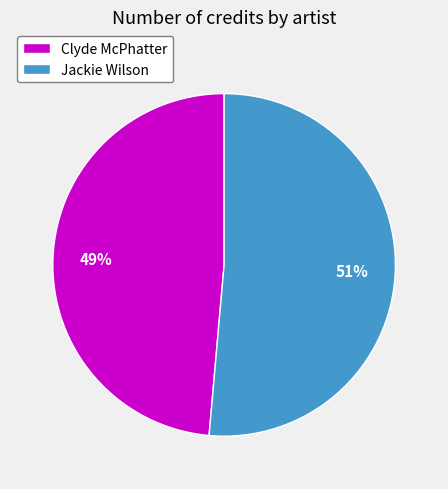

Does Jackie Wilson account for over 50% of the chart?

Yes